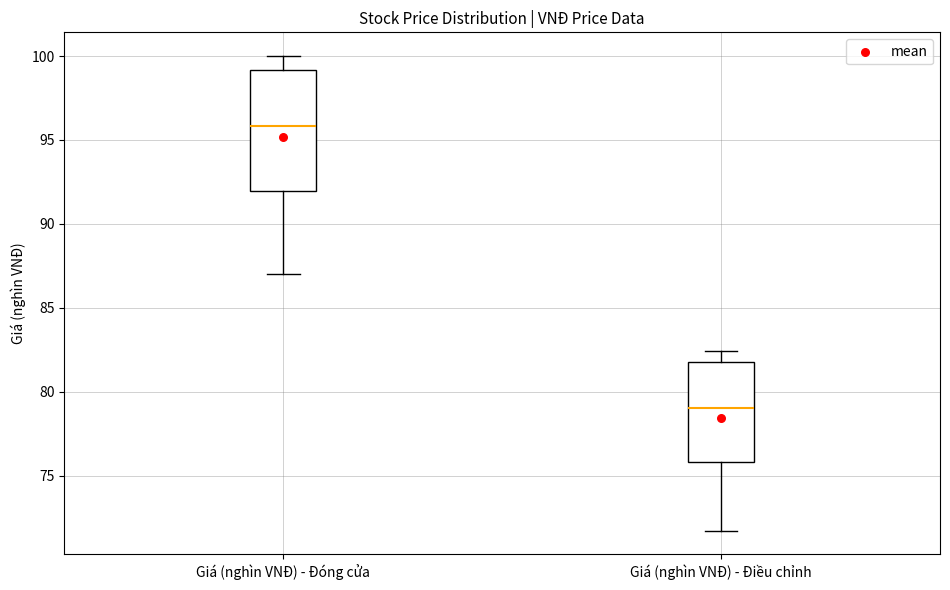

Where does the median line of the box for Giá (nghìn VNĐ) - Đóng cửa sit on the y-axis? The values are not printed on the chart, so give them approximately, as read against the axis.

96.0